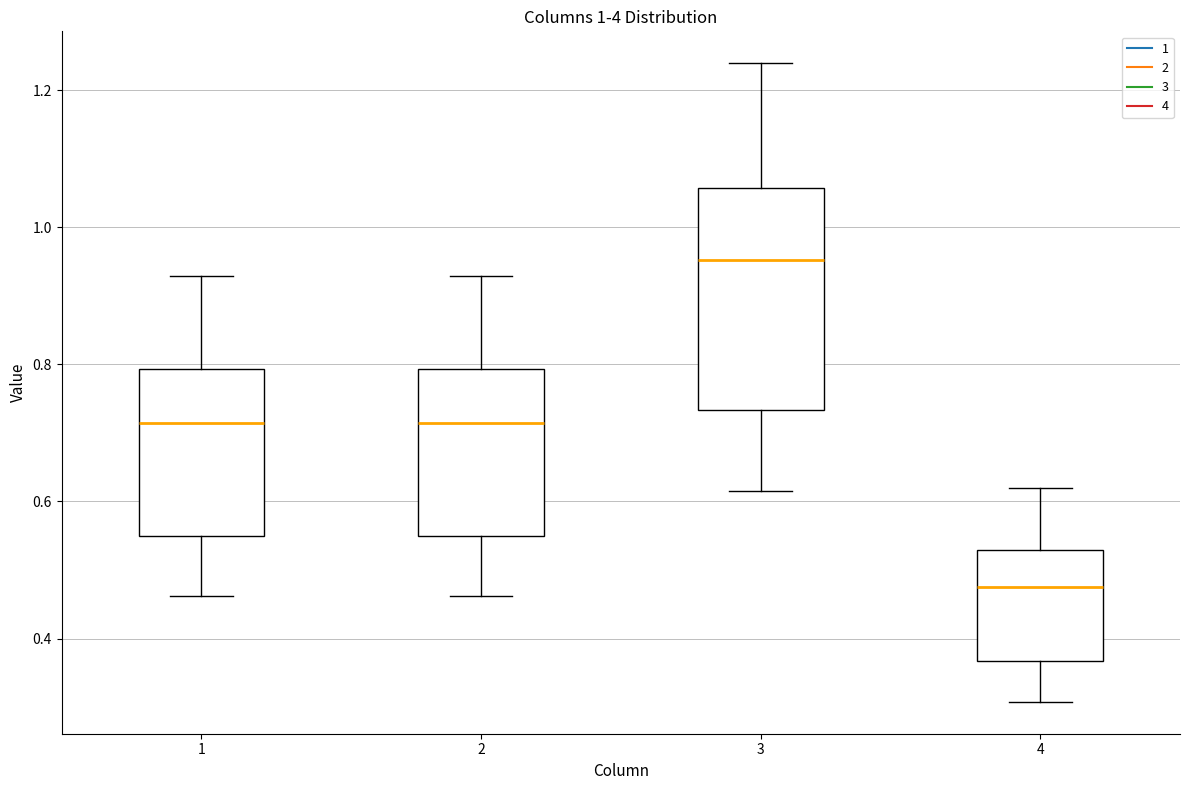

Reading left to right, read every box against the y-axis: the position of its median line, the range the box covers, and the ends of its whiskers. The values are not printed on the chart, so give them approximately, as read against the axis.

1: median 0.72, box 0.56 to 0.80, whiskers 0.46 to 0.92
2: median 0.72, box 0.56 to 0.80, whiskers 0.46 to 0.92
3: median 0.96, box 0.74 to 1.06, whiskers 0.62 to 1.24
4: median 0.48, box 0.36 to 0.52, whiskers 0.30 to 0.62